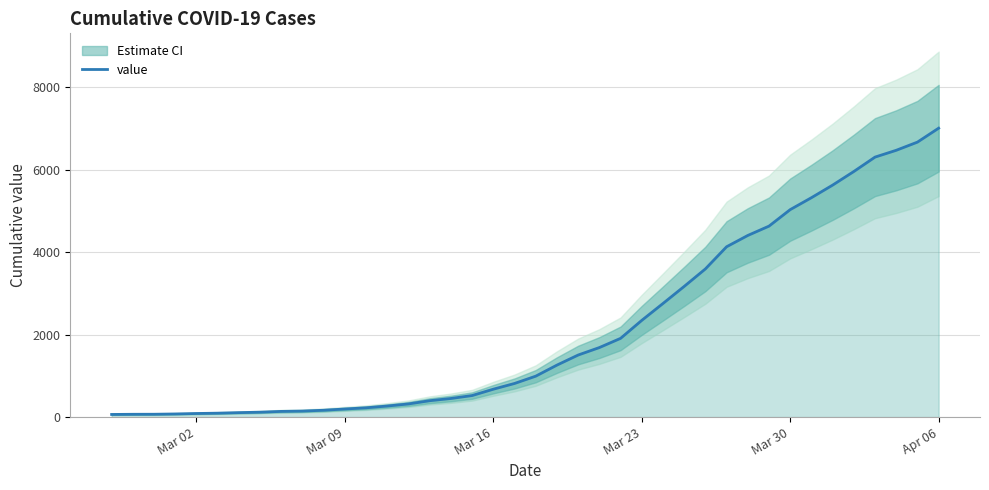

At which label does value reach its peak?

Apr 06